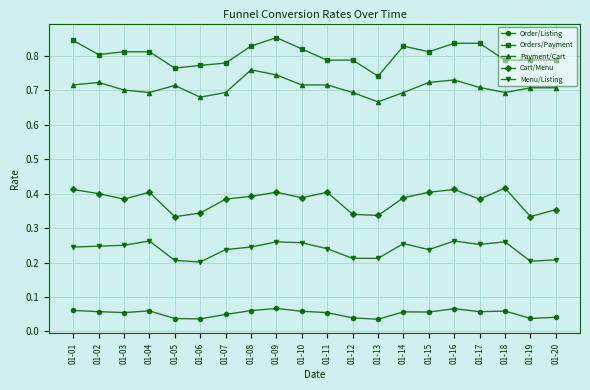

What are all the series names shown in the legend?

Order/Listing, Orders/Payment, Payment/Cart, Cart/Menu, Menu/Listing